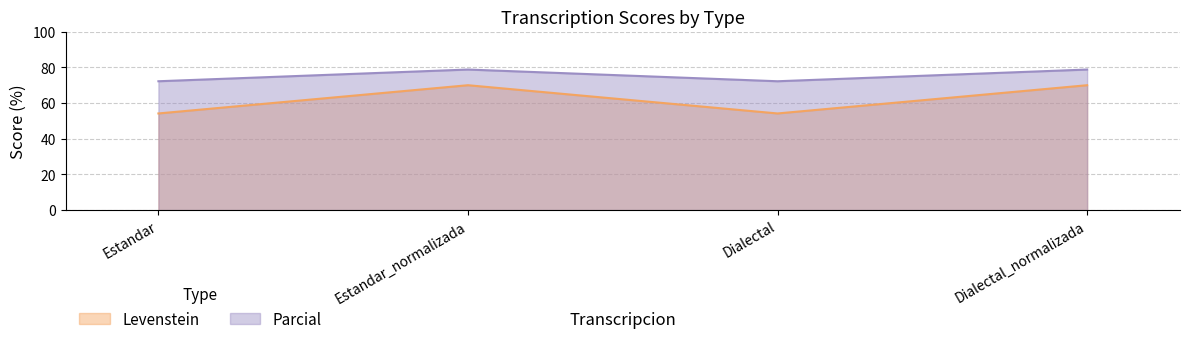

Is it true that Levenstein equals 54.2 at Dialectal?

True